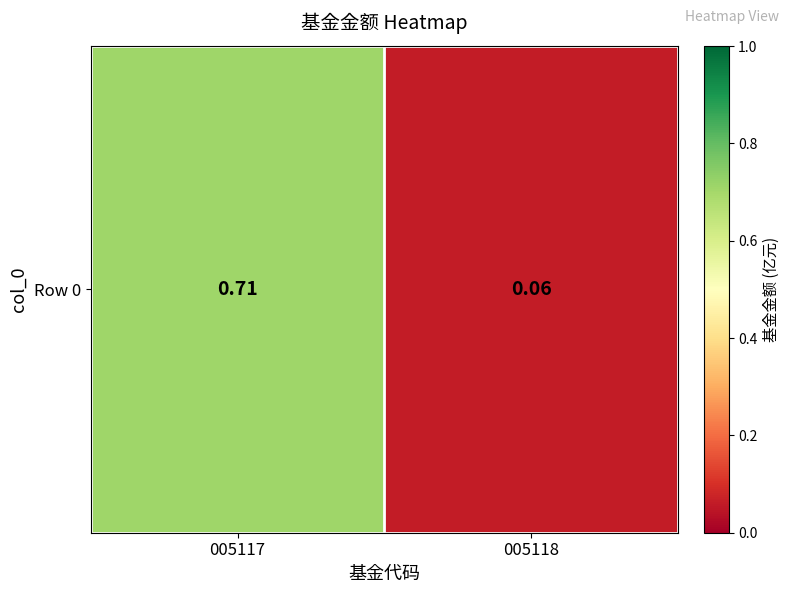

Reading left to right, list all the values displayed in this chart.

005117=0.7	005118=0.1